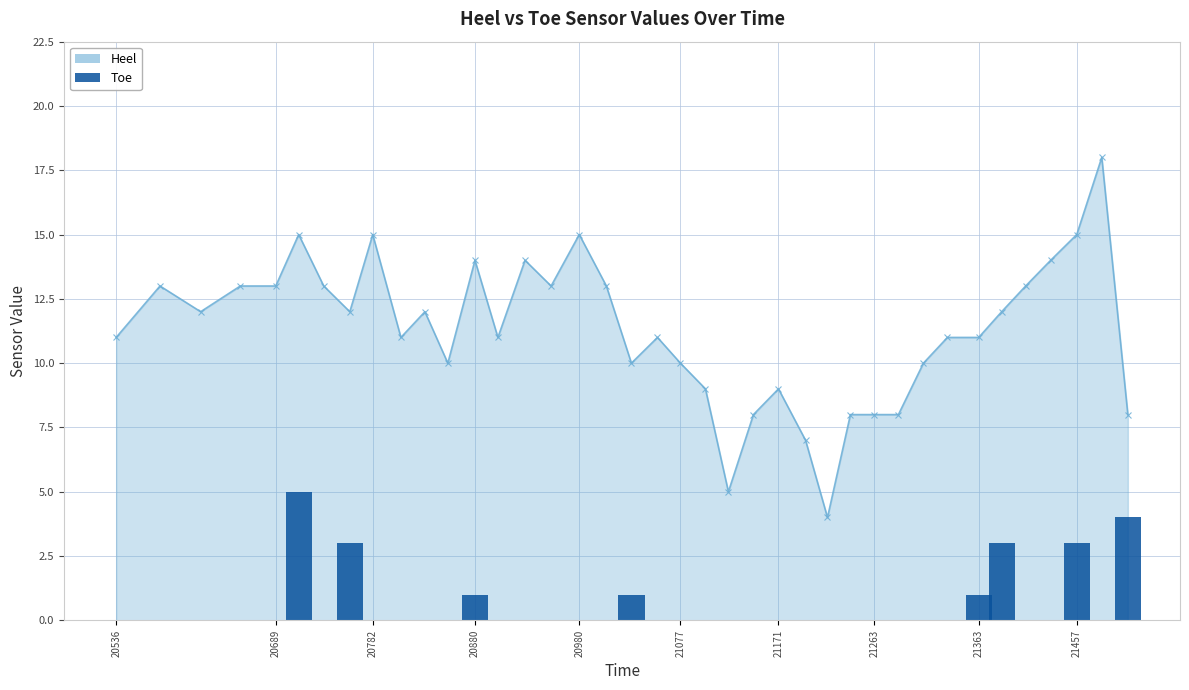

Does the chart contain any negative values?

No